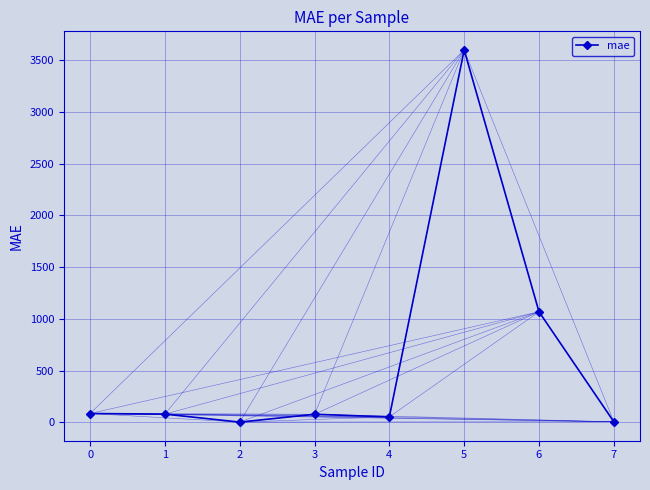

What is the maximum value shown in the chart?

3596.8